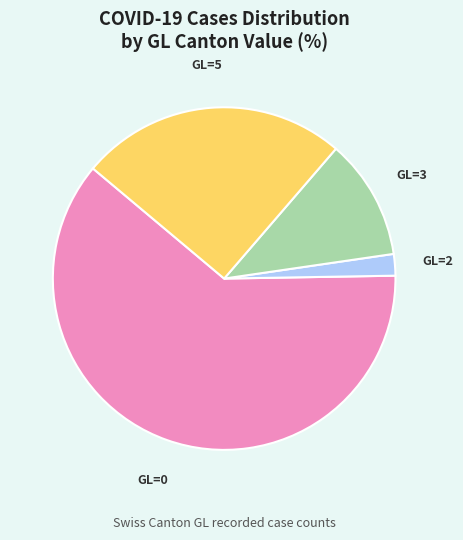

True or false: GL=0 accounts for 70% of the total.

False